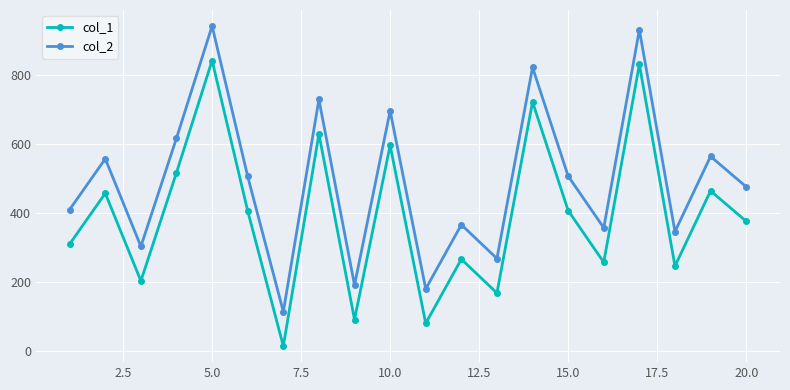

True or false: col_2 and col_1 intersect in this chart.

False